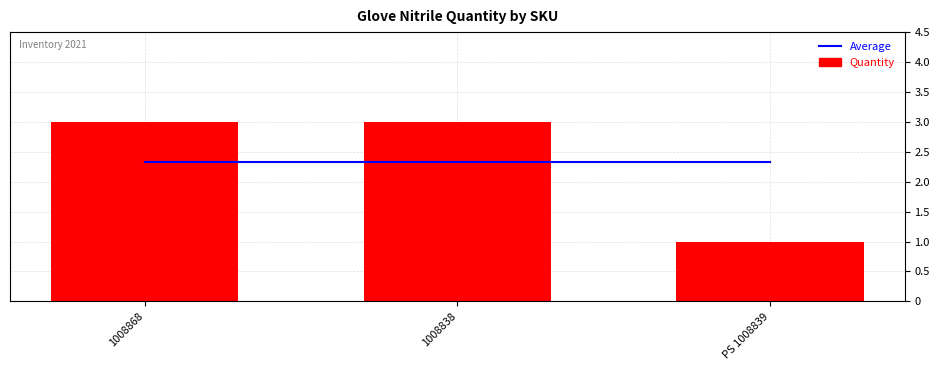

What is the label of the 3rd bar from the left?

PS 1008839